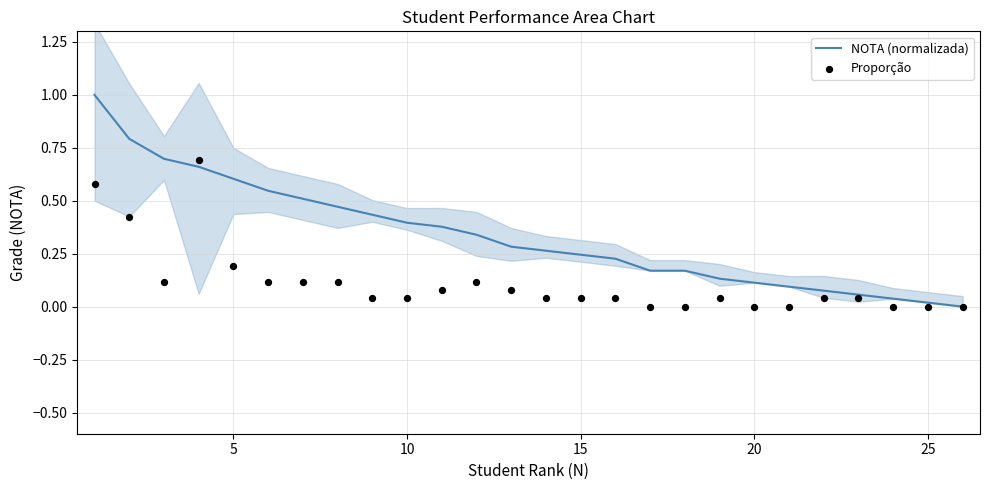

Which series has the largest Y range (max minus min)?

NOTA (normalizada)